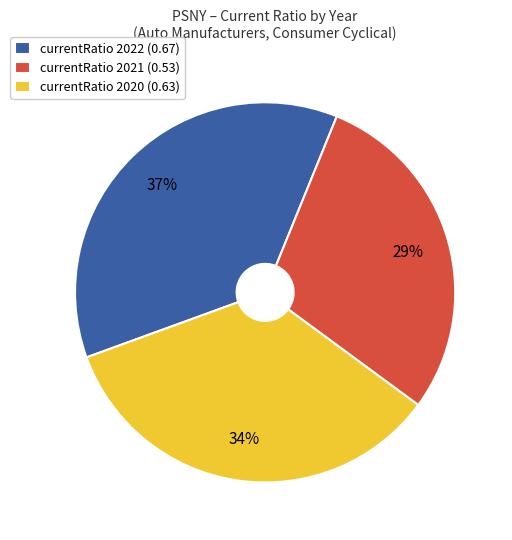

Count the number of slices in the pie.

3